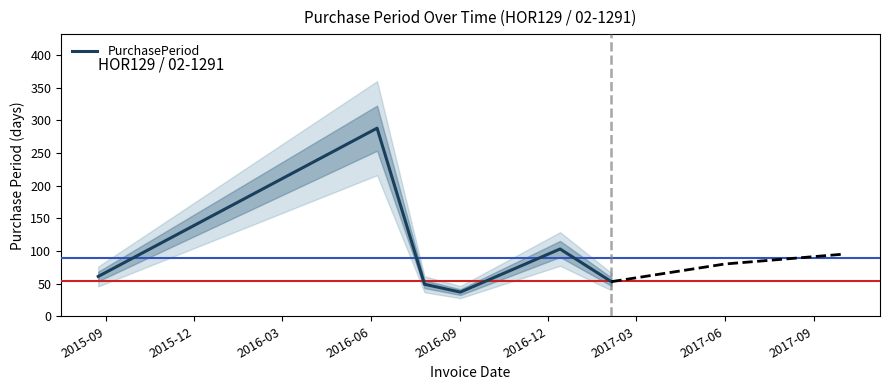

What is the sum of all values?

591